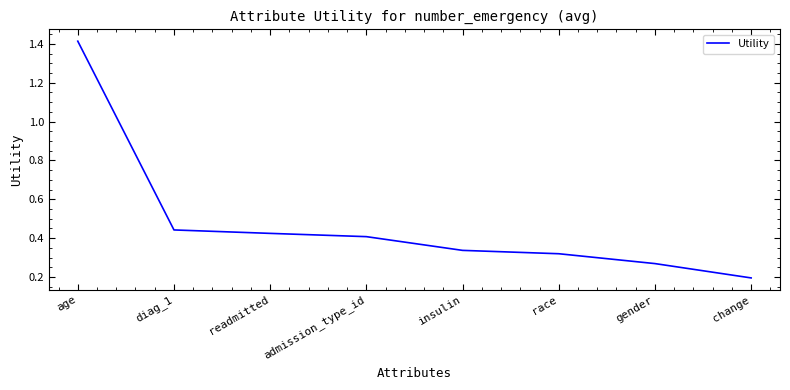

The chart shows a value of 0.5 at race. True or false?

False